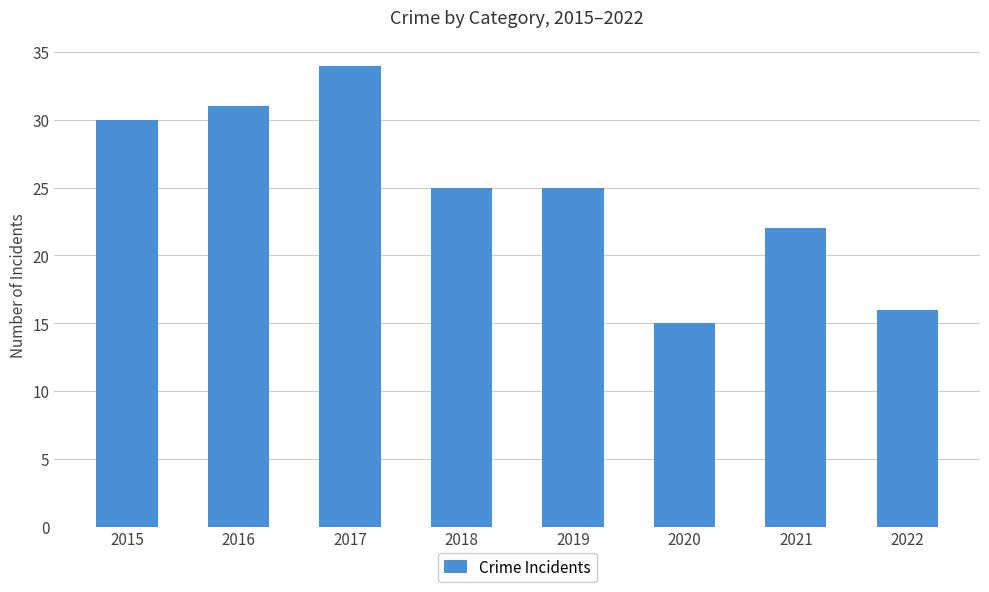

Count the number of data series in this chart.

1